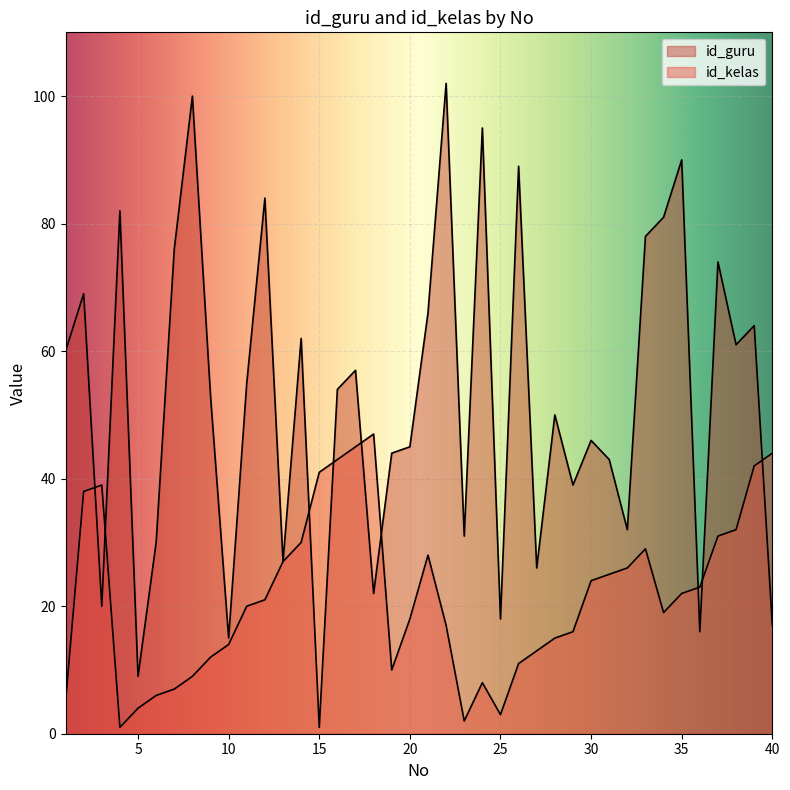

Where is the first local maximum for id_kelas?

3